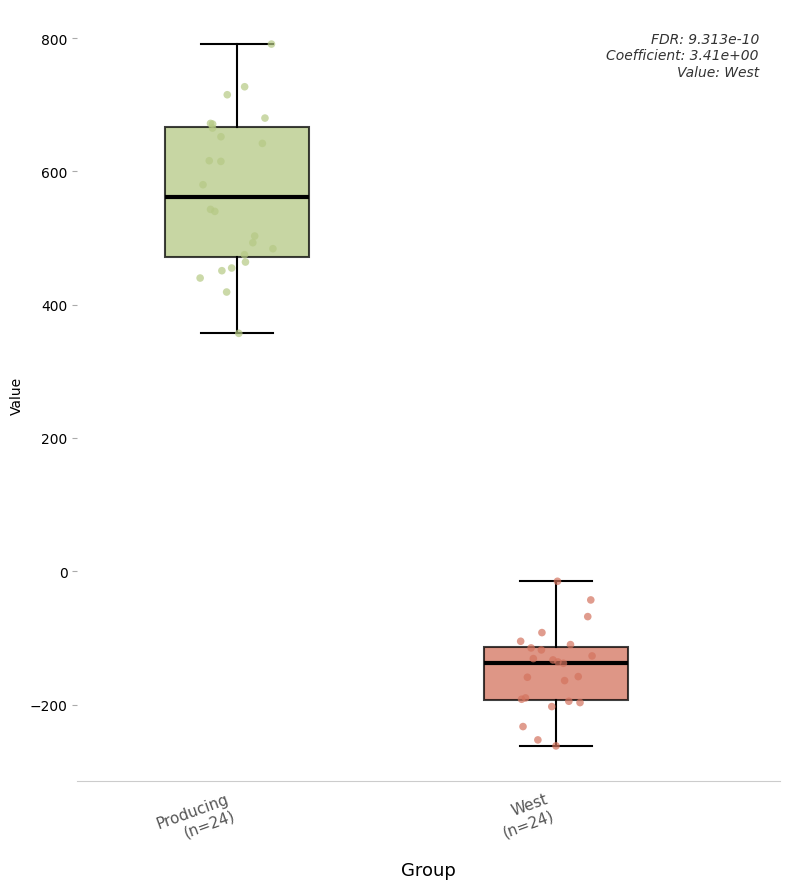

Which box has the highest median line?

Producing (n=24)